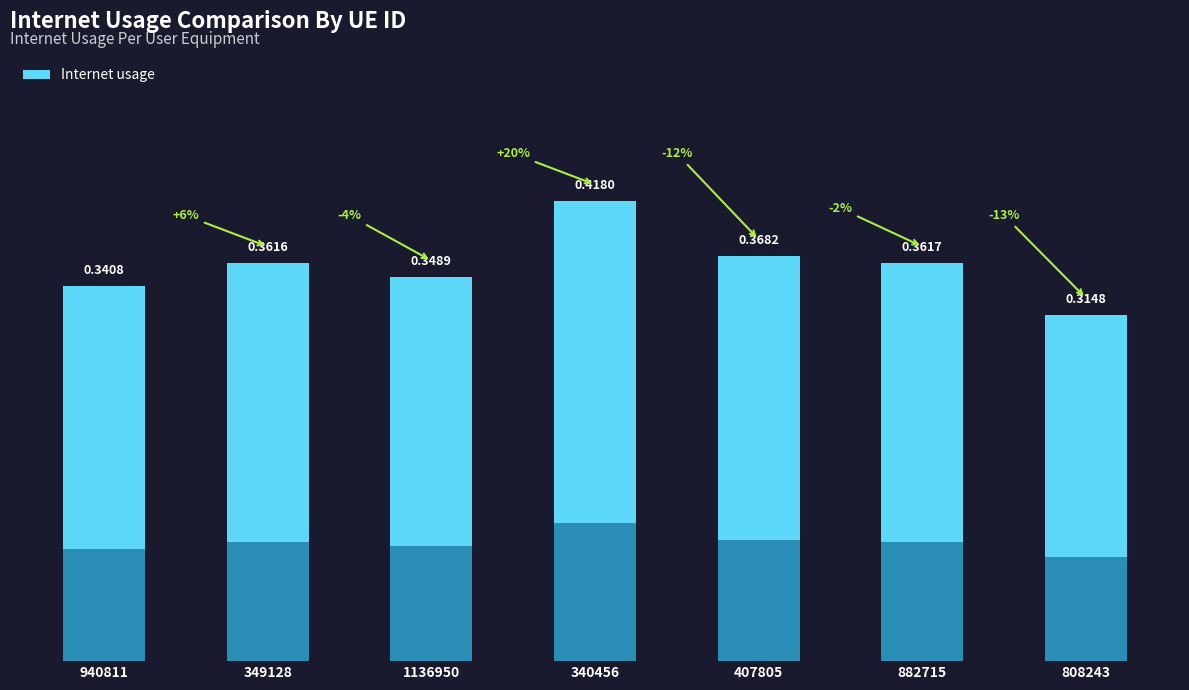

At which category does the chart reach its minimum across all series?

808243